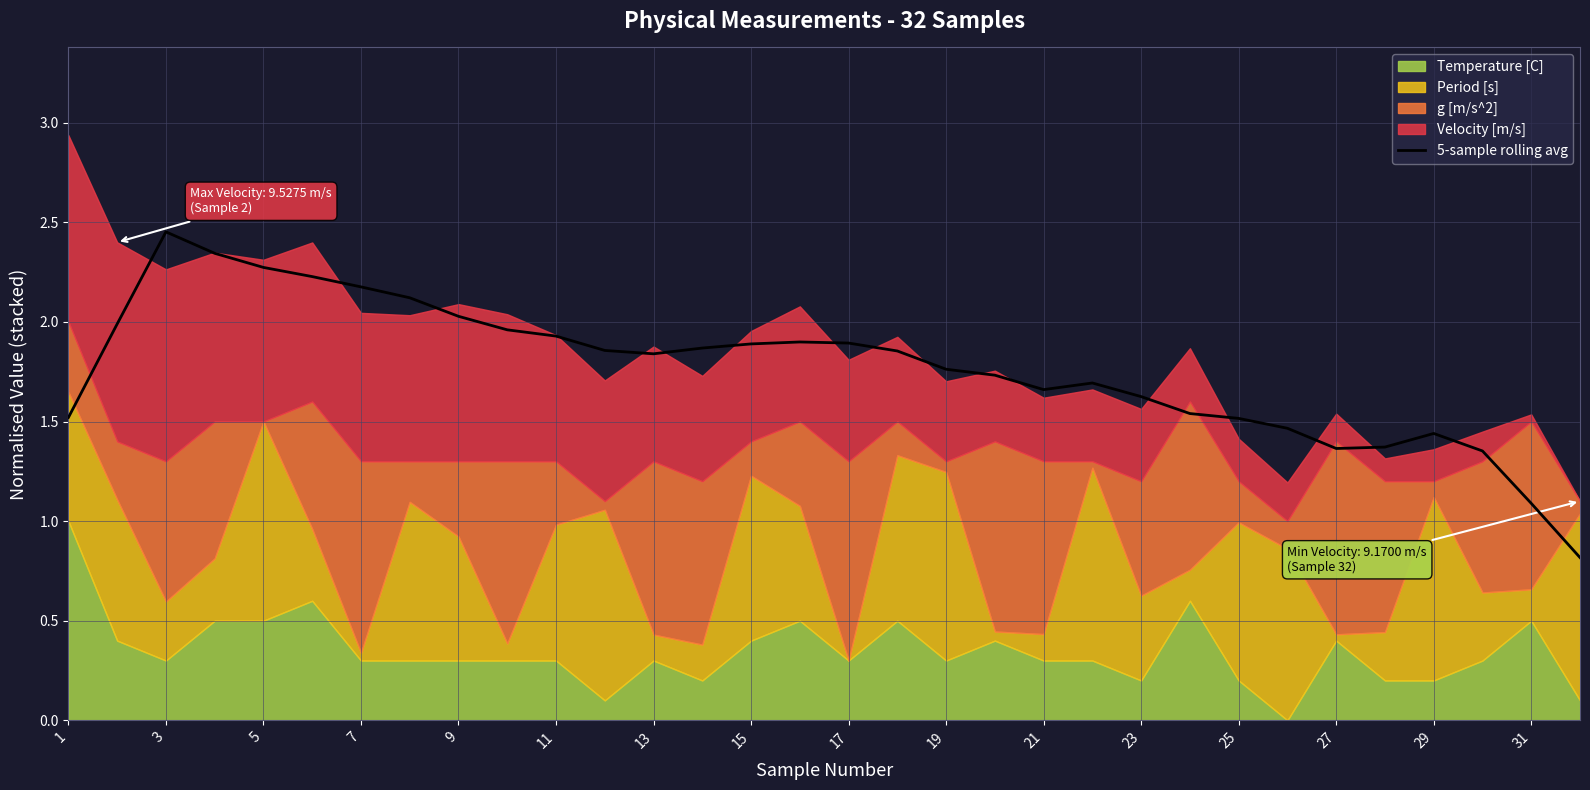

Which category has the highest value in the 5-sample rolling avg series?

3